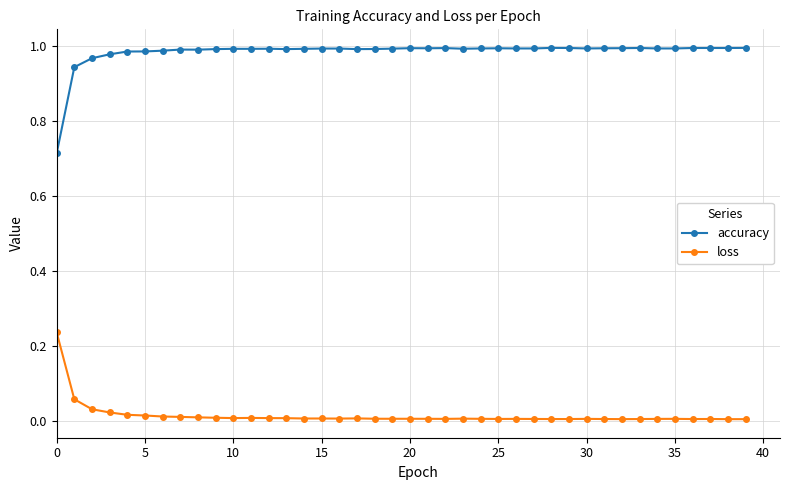

True or false: loss and accuracy intersect in this chart.

False